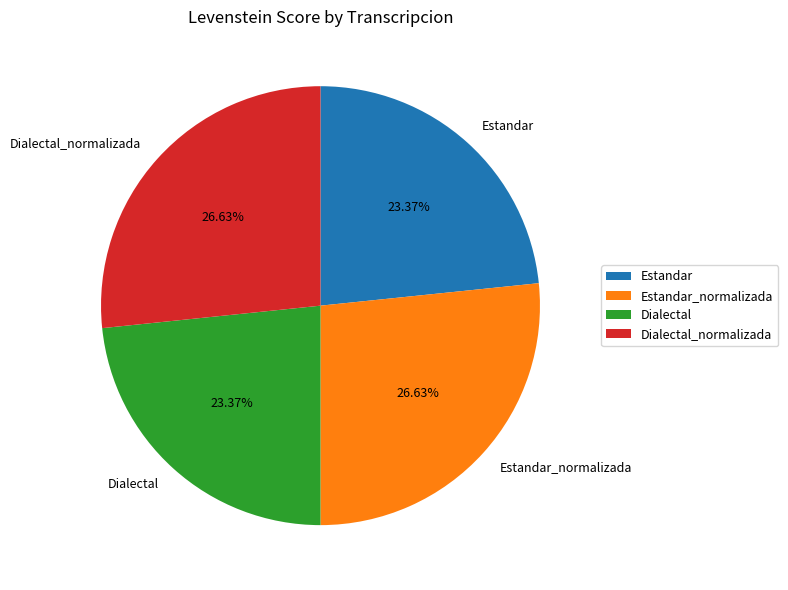

True or false: Dialectal_normalizada accounts for 27% of the total.

True